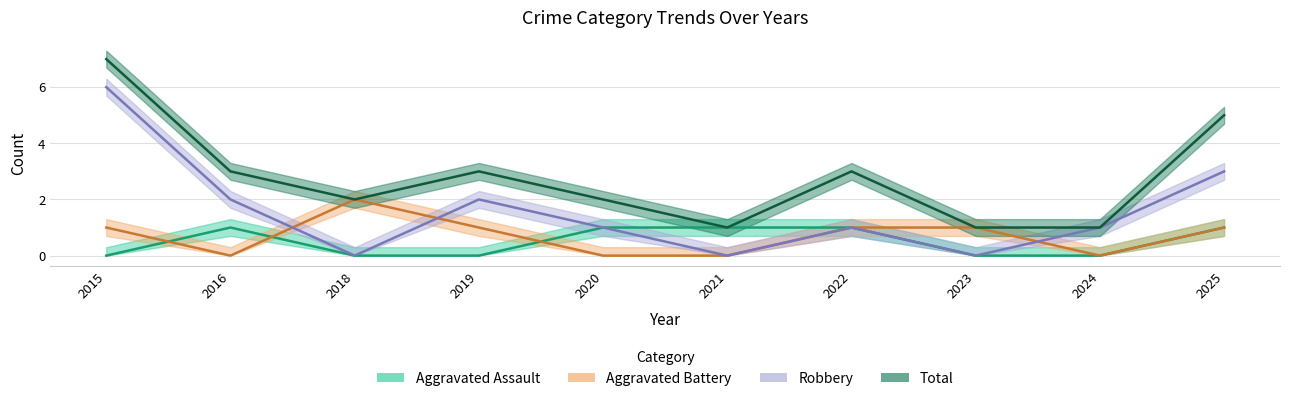

The Robbery series shows 3 at 2023. True or false?

False